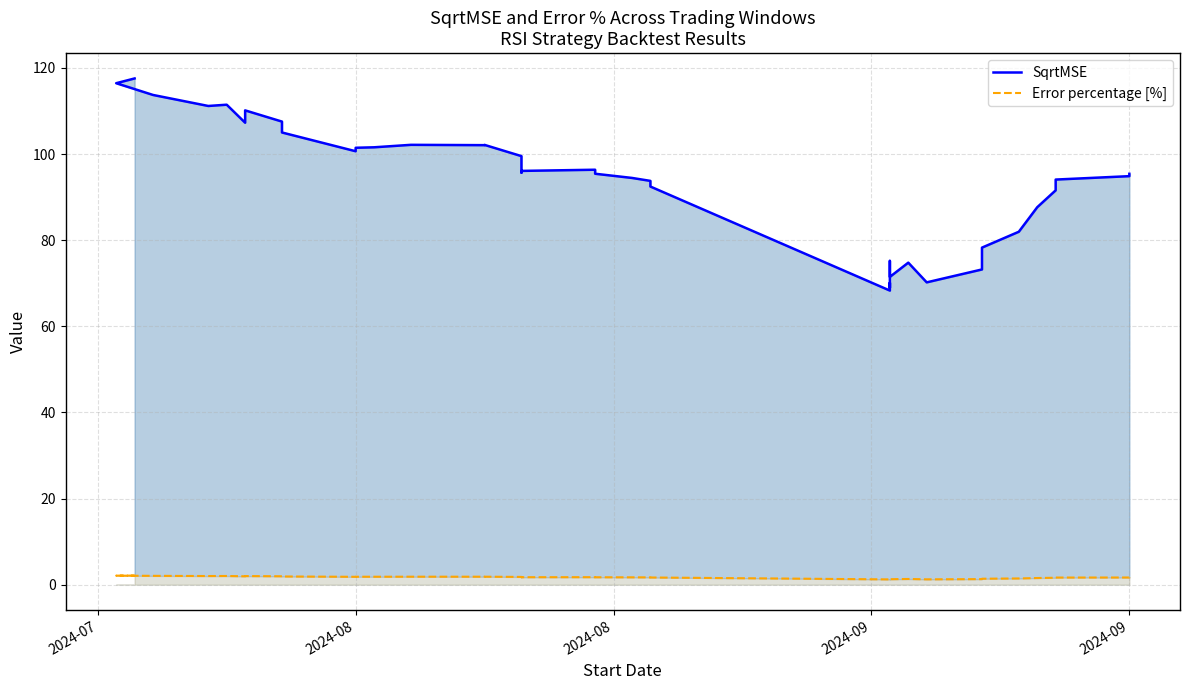

Which series has the largest range (max minus min)?

SqrtMSE